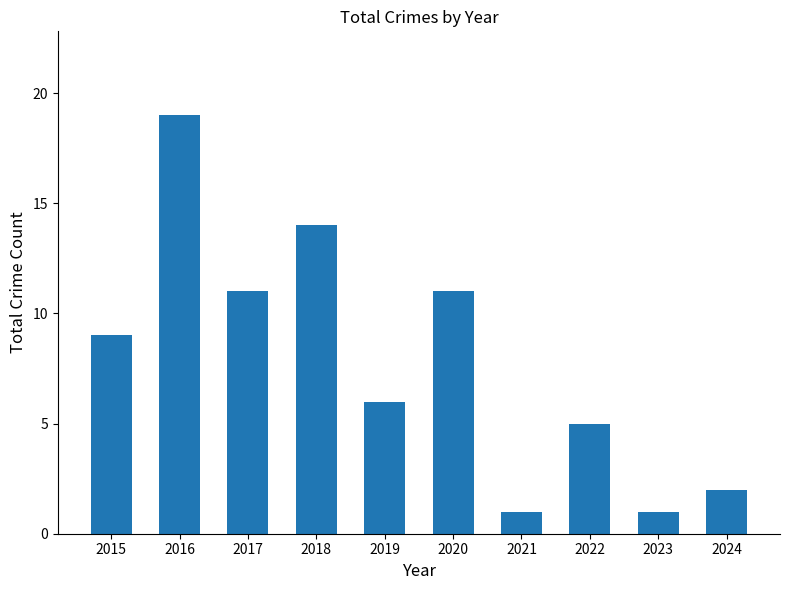

What is the difference between the maximum and minimum values?

18